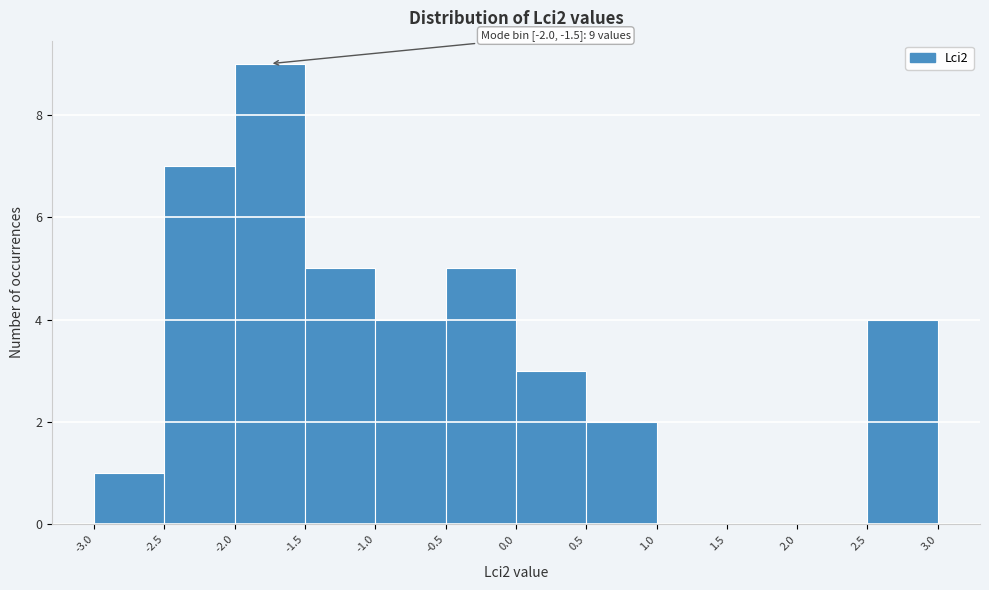

Over which range of the x-axis is the bar tallest?

-2.0 to -1.5